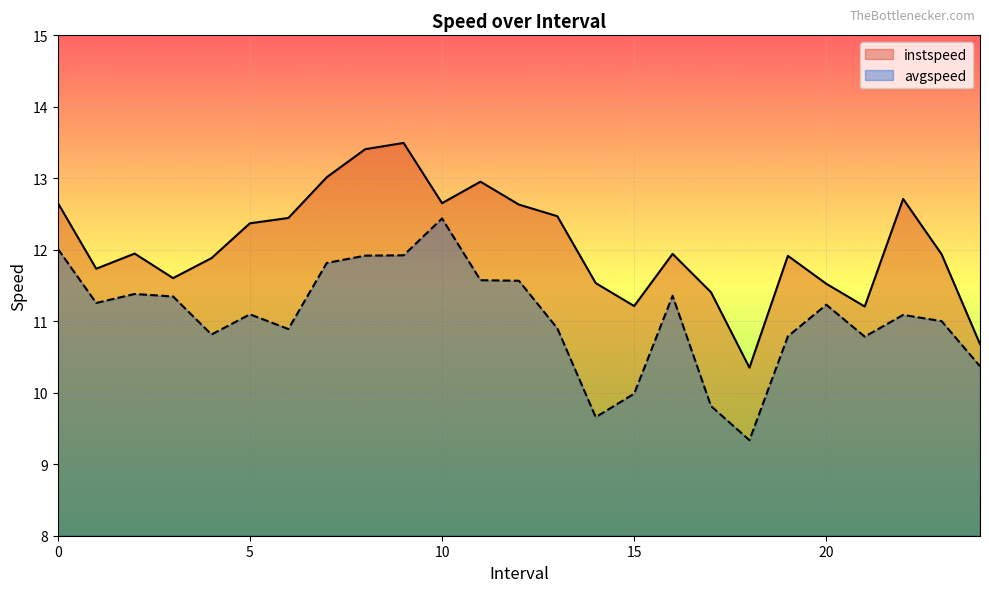

What is the sum of the avgspeed values at 14.0 and 24.0?

20.0